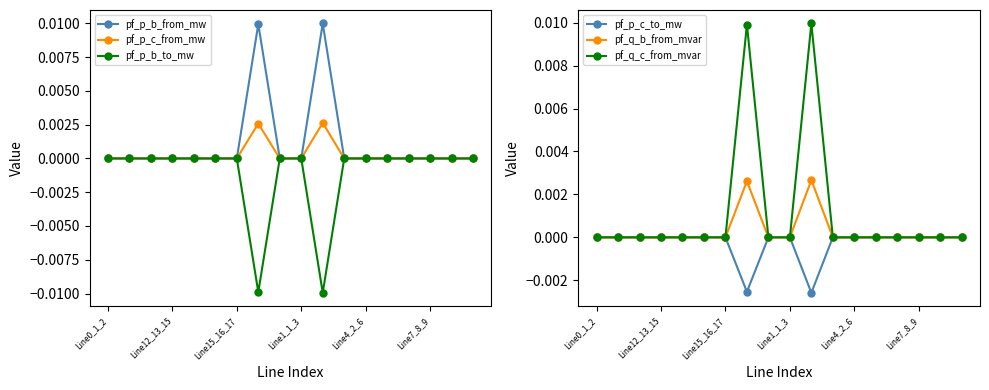

What are all the series names shown in the legend?

pf_p_b_from_mw, pf_p_c_from_mw, pf_p_b_to_mw, pf_p_c_to_mw, pf_q_b_from_mvar, pf_q_c_from_mvar